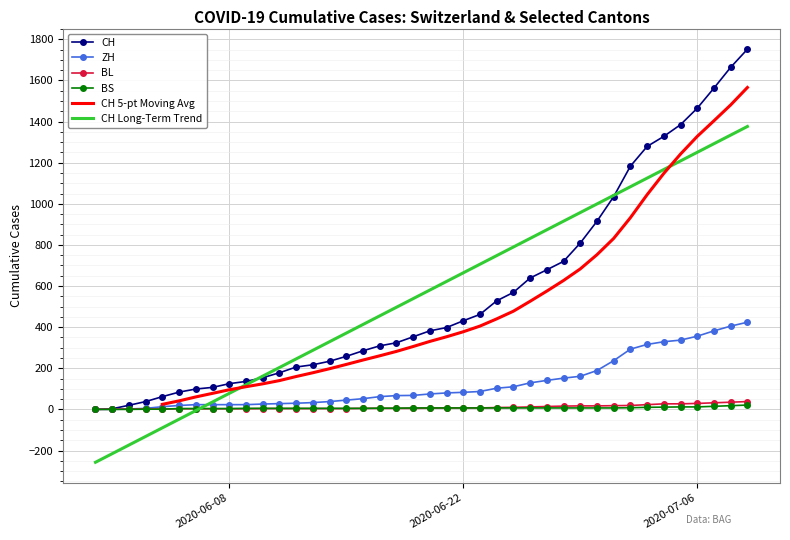

Is it true that BL equals 5 at 2020-07-02?

False